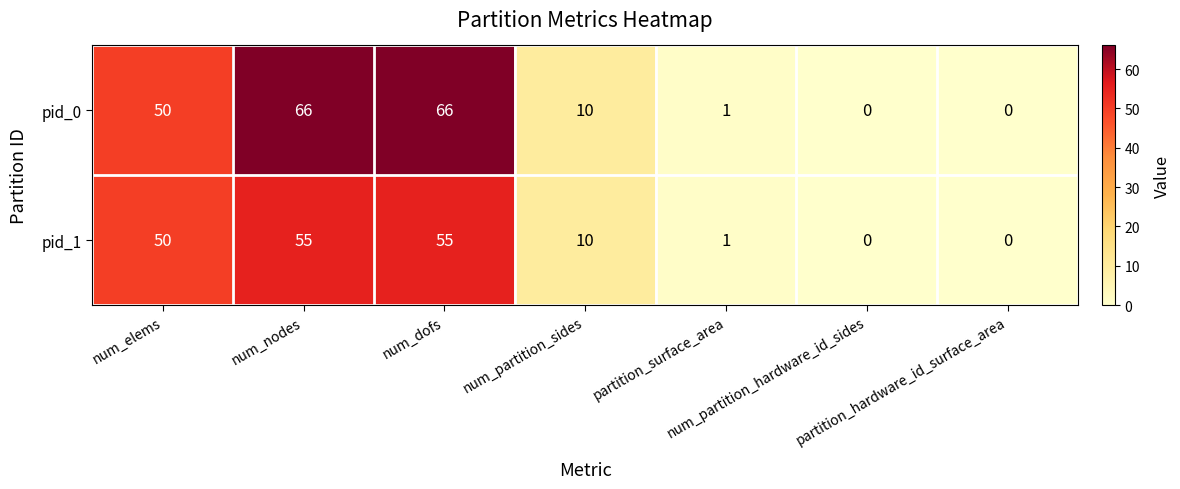

Which series has the largest range (max minus min)?

pid_0